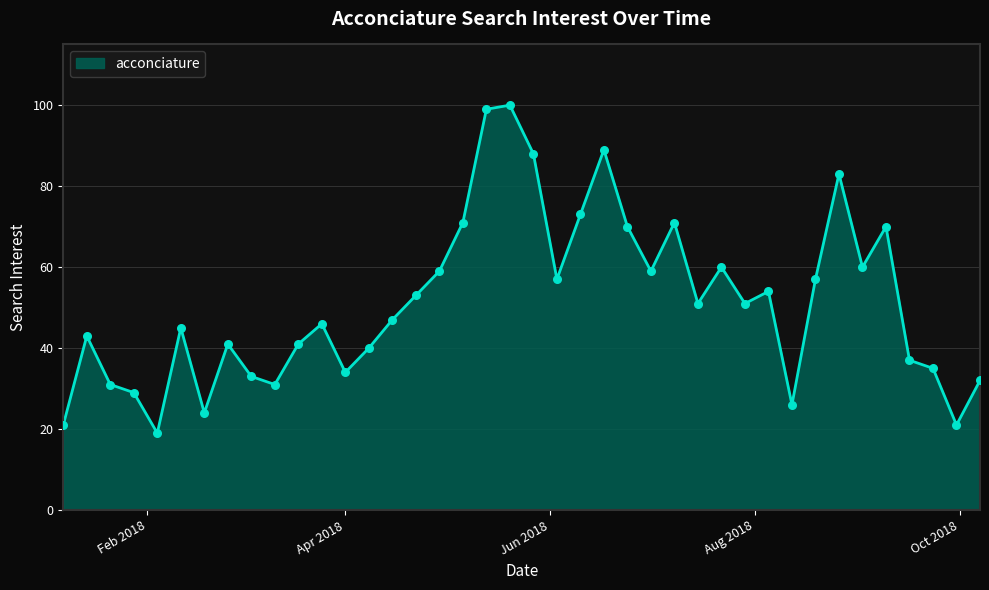

What is the minimum value shown in the chart?

19